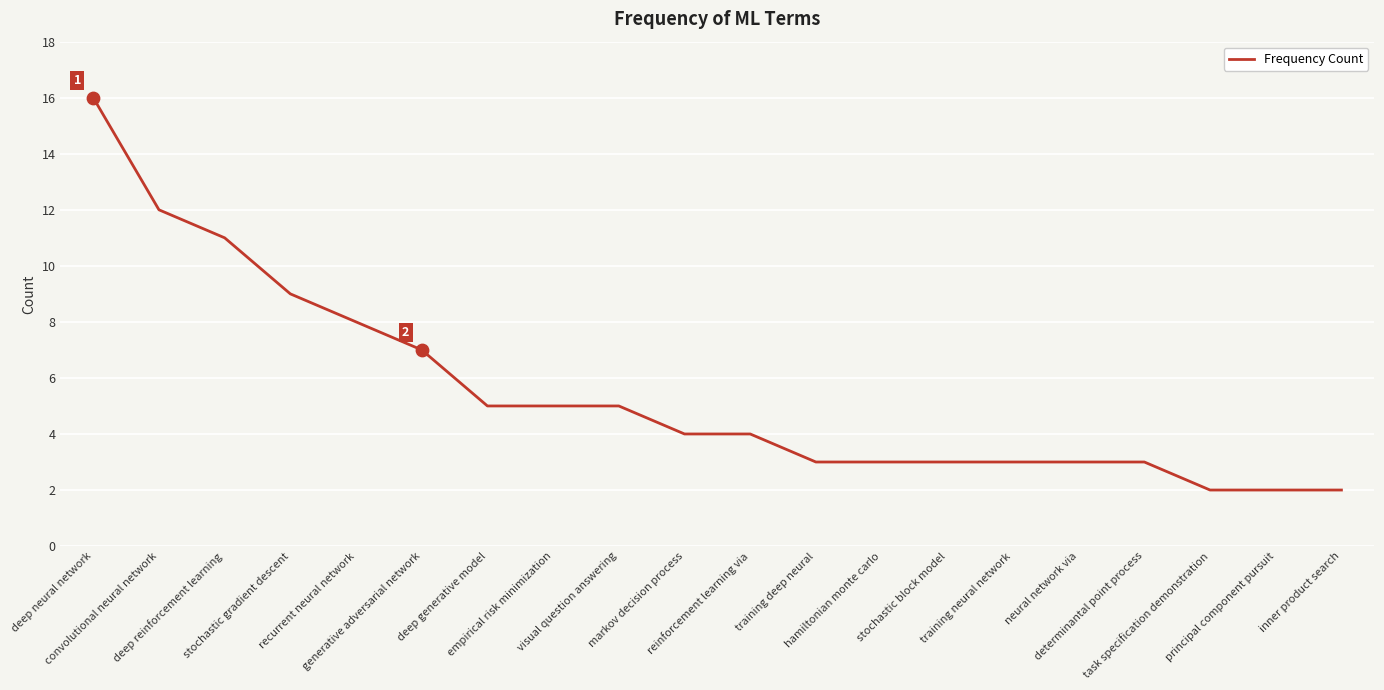

What is the change in value from reinforcement learning via to stochastic block model?

-1